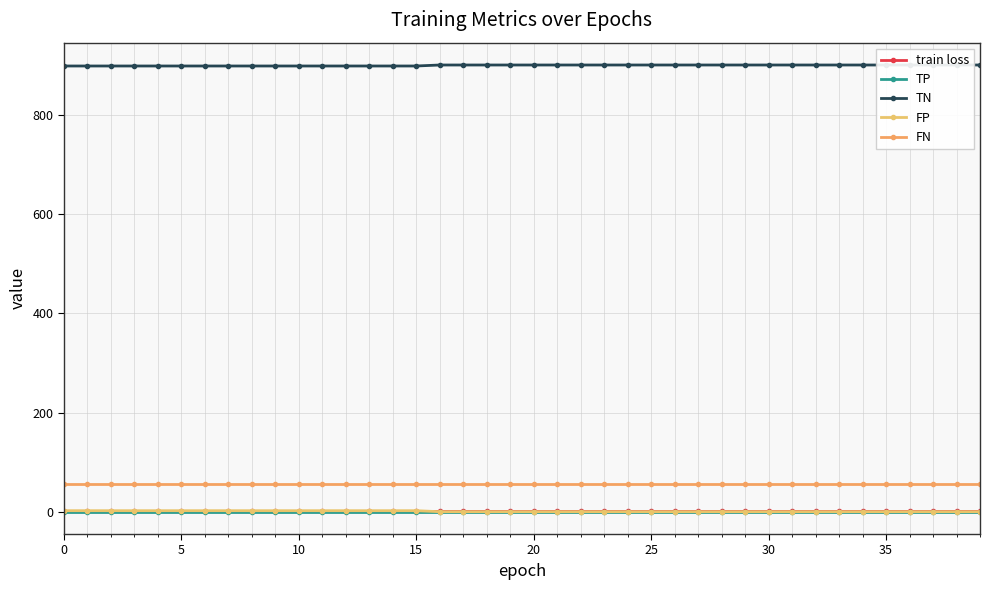

Reading left to right, list all the values displayed in this chart.

train loss: 0.6	0.6	0.6	0.6	0.6	0.6	0.6	0.6	0.6	0.6	0.6	0.6	0.6	0.6	0.6	0.6	0.6	0.6	0.6	0.6	0.6	0.6	0.6	0.6	0.6	0.6	0.6	0.6	0.6	0.6	0.6	0.6	0.6	0.6	0.6	0.6	0.6	0.6	0.6	0.6
TP: 0.0	0.0	0.0	0.0	0.0	0.0	0.0	0.0	0.0	0.0	0.0	0.0	0.0	0.0	0.0	0.0	0.0	0.0	0.0	0.0	0.0	0.0	0.0	0.0	0.0	0.0	0.0	0.0	0.0	0.0	0.0	0.0	0.0	0.0	0.0	0.0	0.0	0.0	0.0	0.0
TN: 899.0	899.0	899.0	899.0	899.0	899.0	899.0	899.0	899.0	899.0	899.0	899.0	899.0	899.0	899.0	899.0	901.0	901.0	901.0	901.0	901.0	901.0	901.0	901.0	901.0	901.0	901.0	901.0	901.0	901.0	901.0	901.0	901.0	901.0	901.0	901.0	901.0	901.0	901.0	901.0
FP: 2.0	2.0	2.0	2.0	2.0	2.0	2.0	2.0	2.0	2.0	2.0	2.0	2.0	2.0	2.0	2.0	0.0	0.0	0.0	0.0	0.0	0.0	0.0	0.0	0.0	0.0	0.0	0.0	0.0	0.0	0.0	0.0	0.0	0.0	0.0	0.0	0.0	0.0	0.0	0.0
FN: 55.0	55.0	55.0	55.0	55.0	55.0	55.0	55.0	55.0	55.0	55.0	55.0	55.0	55.0	55.0	55.0	55.0	55.0	55.0	55.0	55.0	55.0	55.0	55.0	55.0	55.0	55.0	55.0	55.0	55.0	55.0	55.0	55.0	55.0	55.0	55.0	55.0	55.0	55.0	55.0